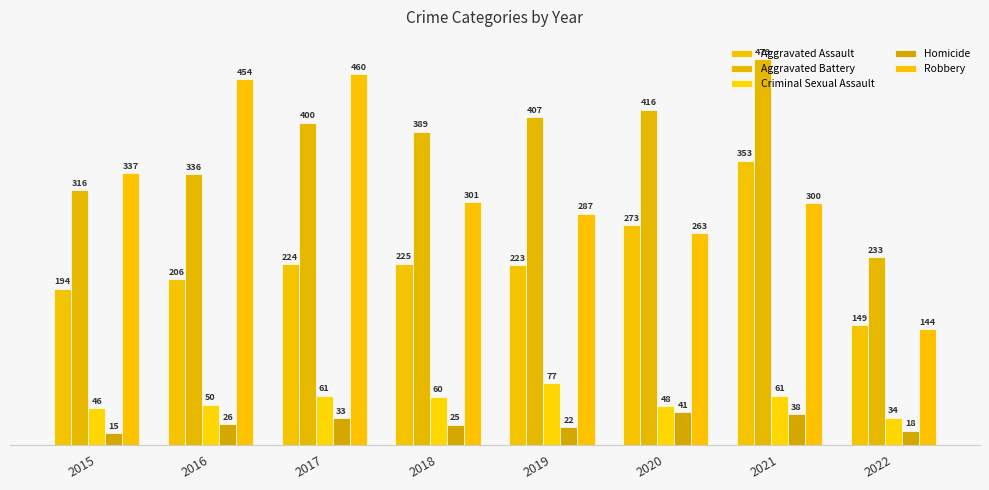

At 2016, list the series in order from largest to smallest.

Robbery, Aggravated Battery, Aggravated Assault, Criminal Sexual Assault, Homicide